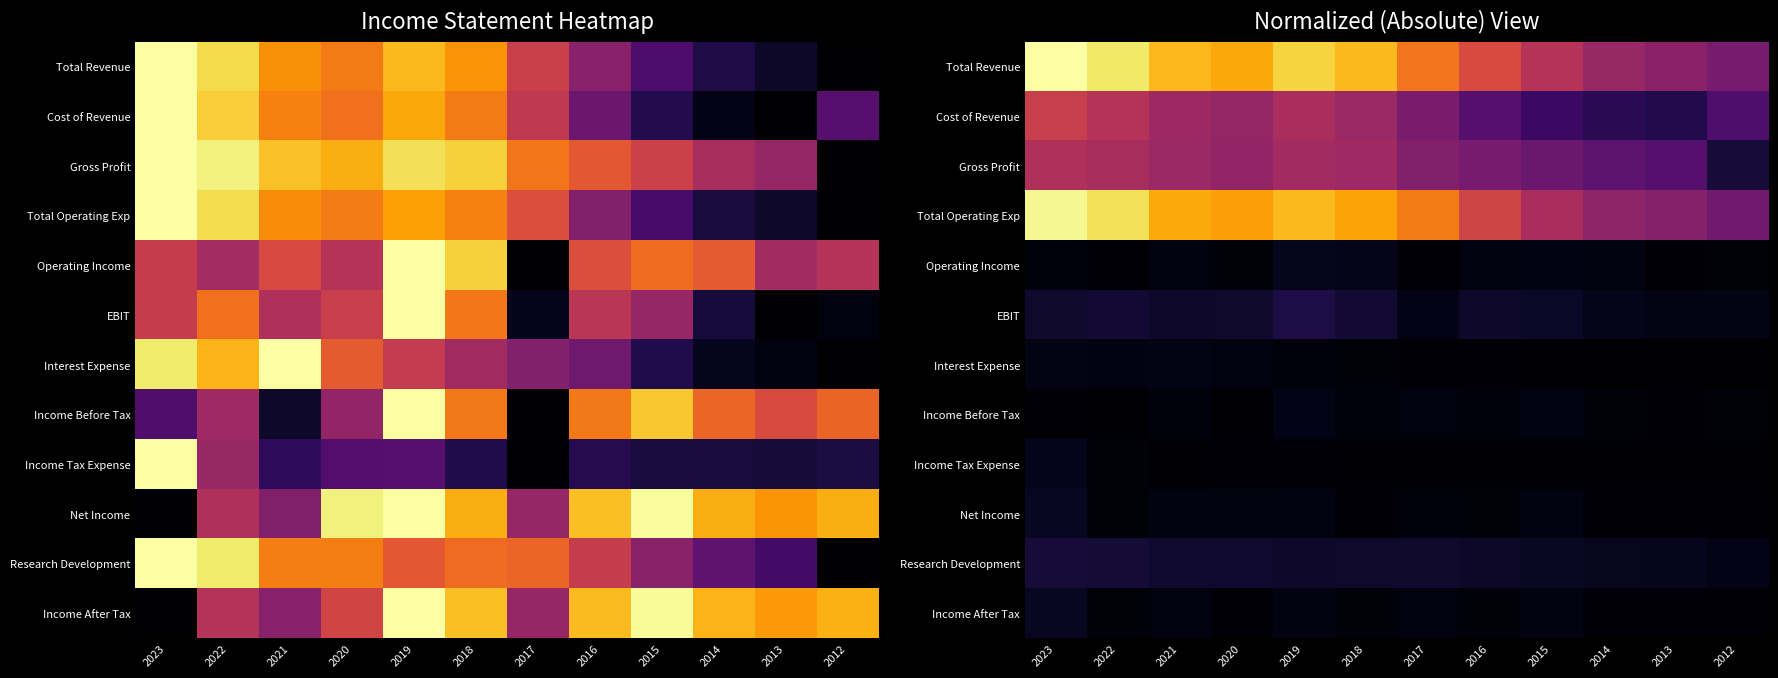

At 2019, list the series in order from largest to smallest.

Total Revenue, Total Operating Exp, Cost of Revenue, Gross Profit, EBIT, Research Development, Operating Income, Income Before Tax, Net Income, Income After Tax, Interest Expense, Income Tax Expense